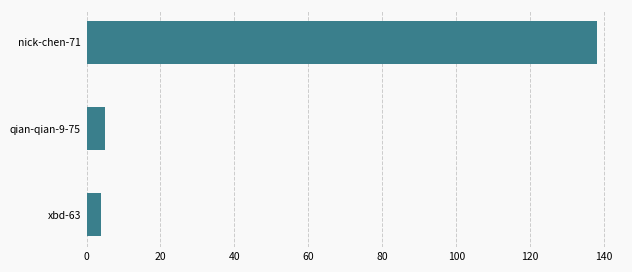

What is the sum of all values?

147